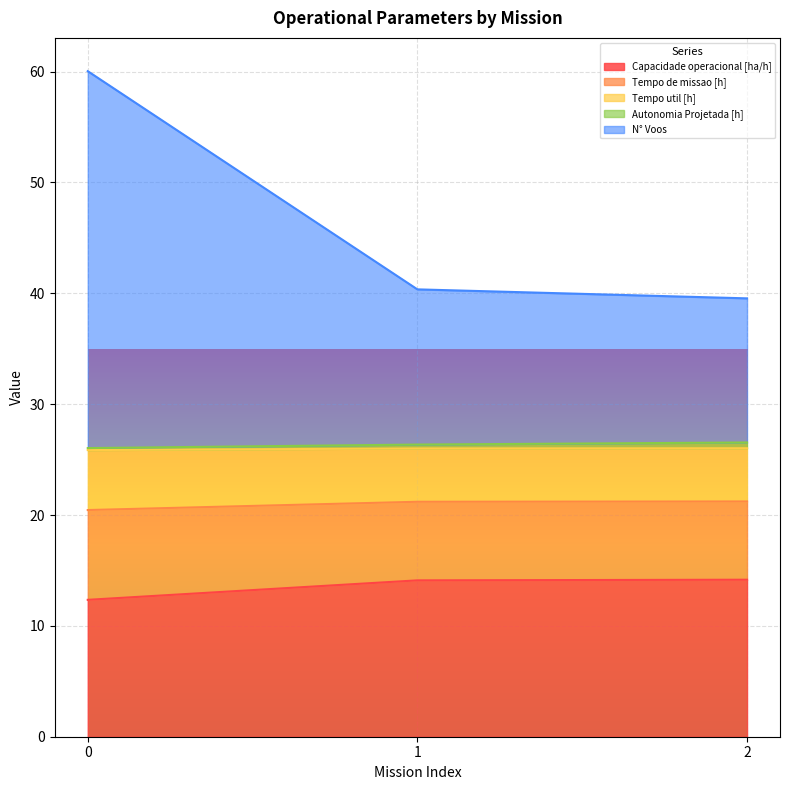

What is the minimum value for Capacidade operacional [ha/h]?

12.3